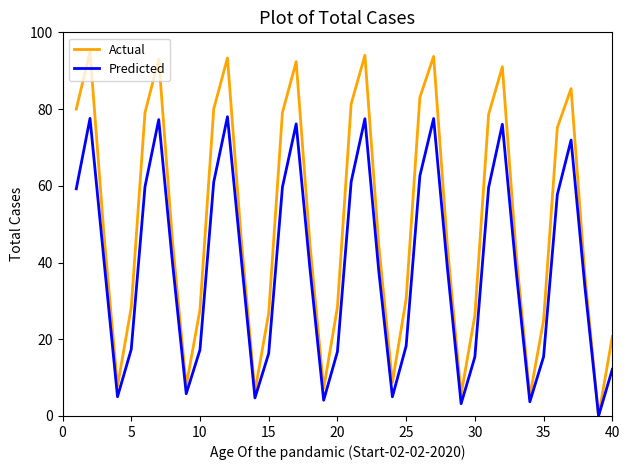

What is the sum of all Actual values?

1989.6